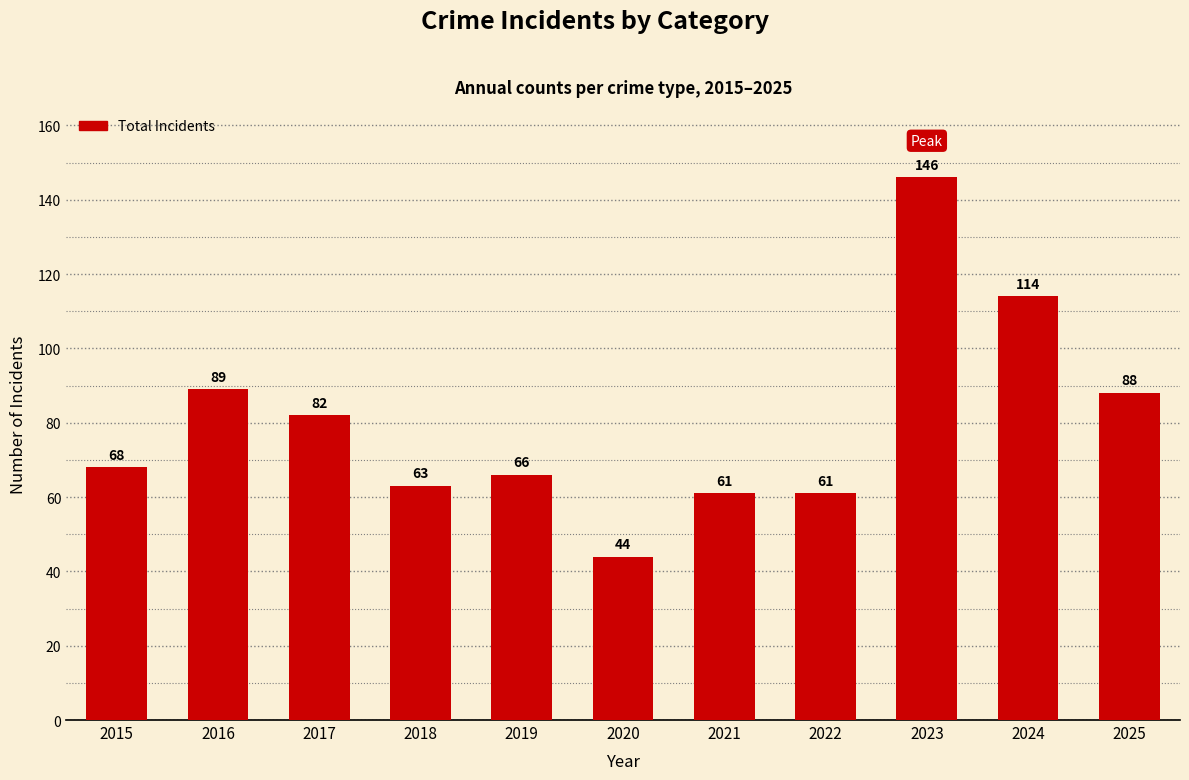

True or false: the data shows 44 at 2020.

True